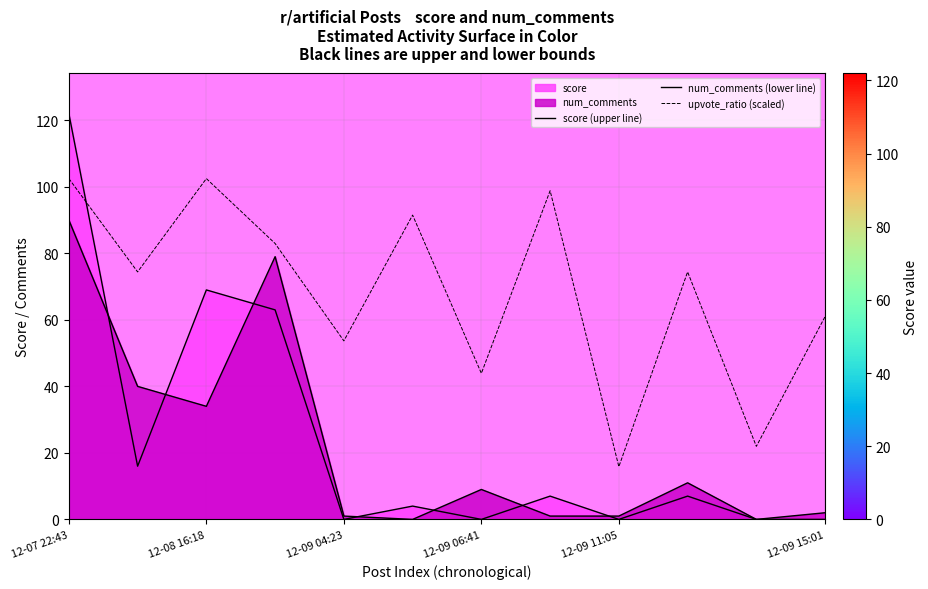

How many intersections are there between score (upper line) and num_comments (lower line)?

7